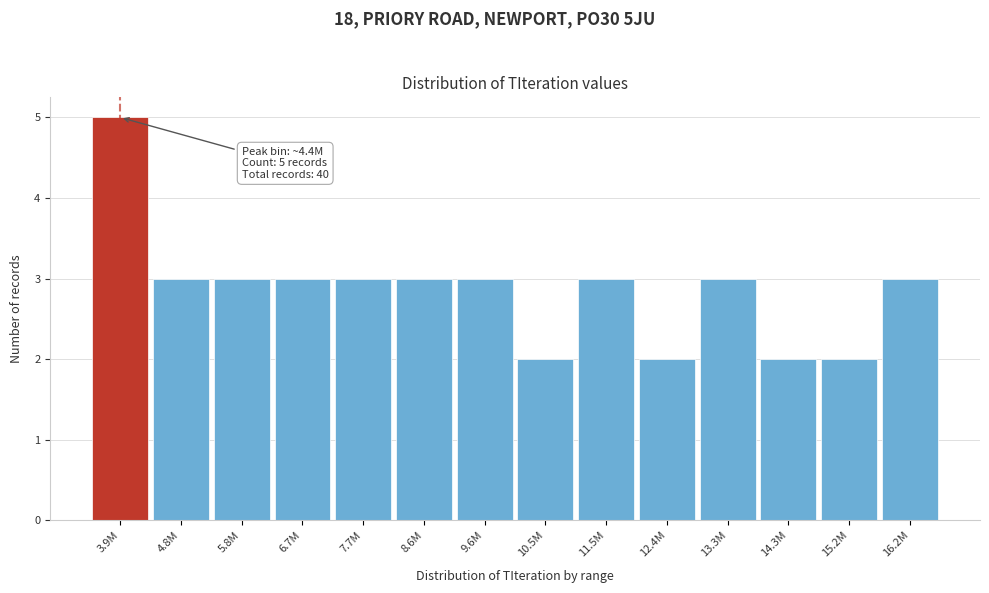

Reading left to right, list all the values displayed in this chart.

3.9M=5	4.8M=3	5.8M=3	6.7M=3	7.7M=3	8.6M=3	9.6M=3	10.5M=2	11.5M=3	12.4M=2	13.3M=3	14.3M=2	15.2M=2	16.2M=3